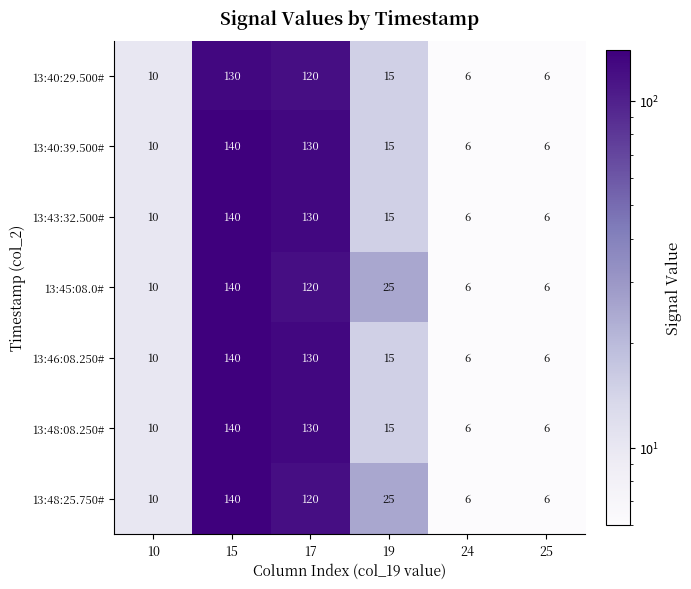

At which category does the chart reach its peak across all series?

15